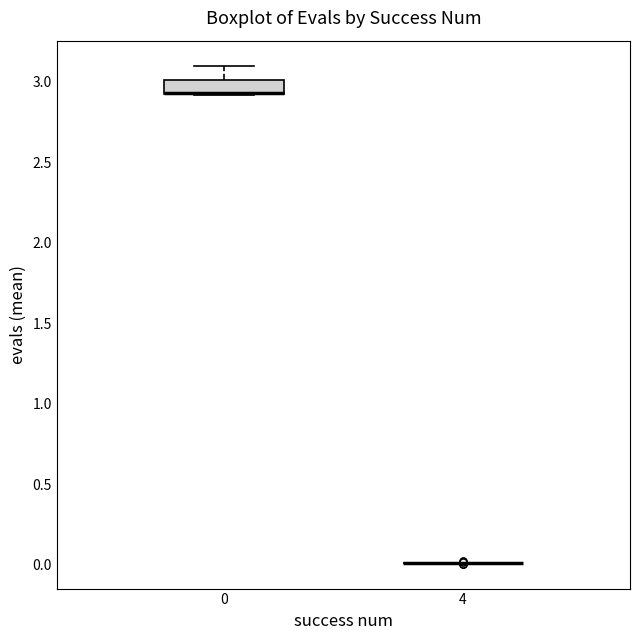

Reading left to right, transcribe this box plot: for each box, give where its median line is, the range the box spans, and where its two whiskers end, as read against the y-axis. The values are not printed on the chart, so give them approximately, as read against the axis.

0: median 2.95 (drawn on the box's lower edge), box 2.90 to 3.00, whiskers 2.90 to 3.10
4: box collapsed to a line at 0.00, whiskers 0.00 to 0.00